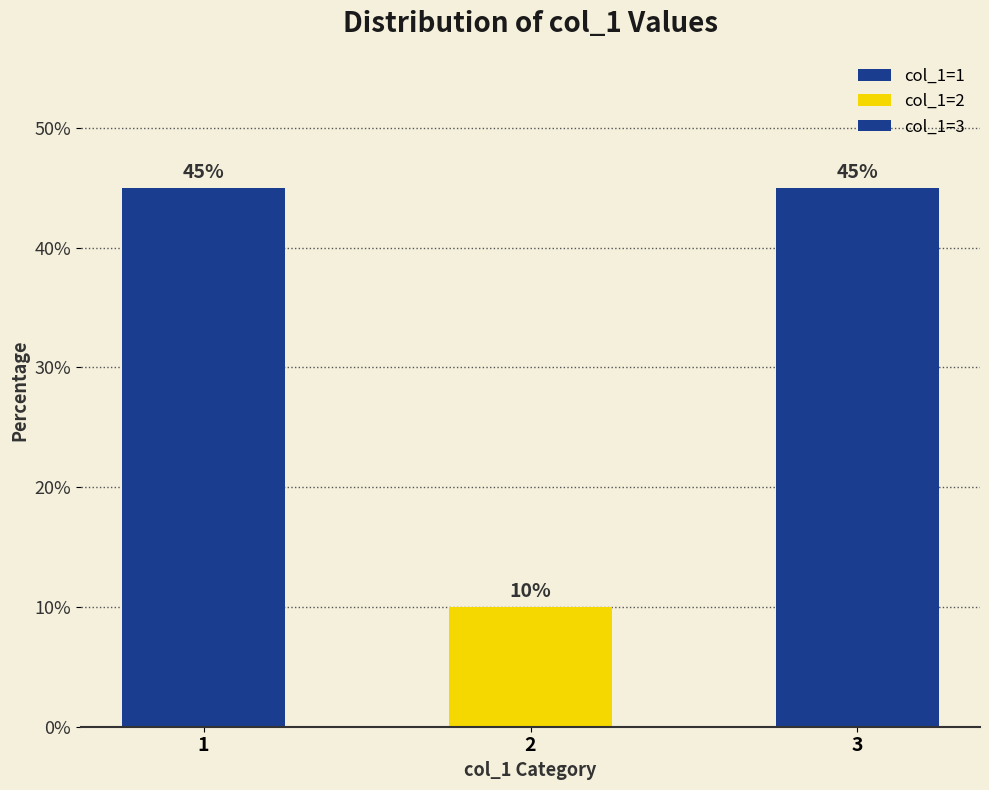

How many series are shown in this chart?

3